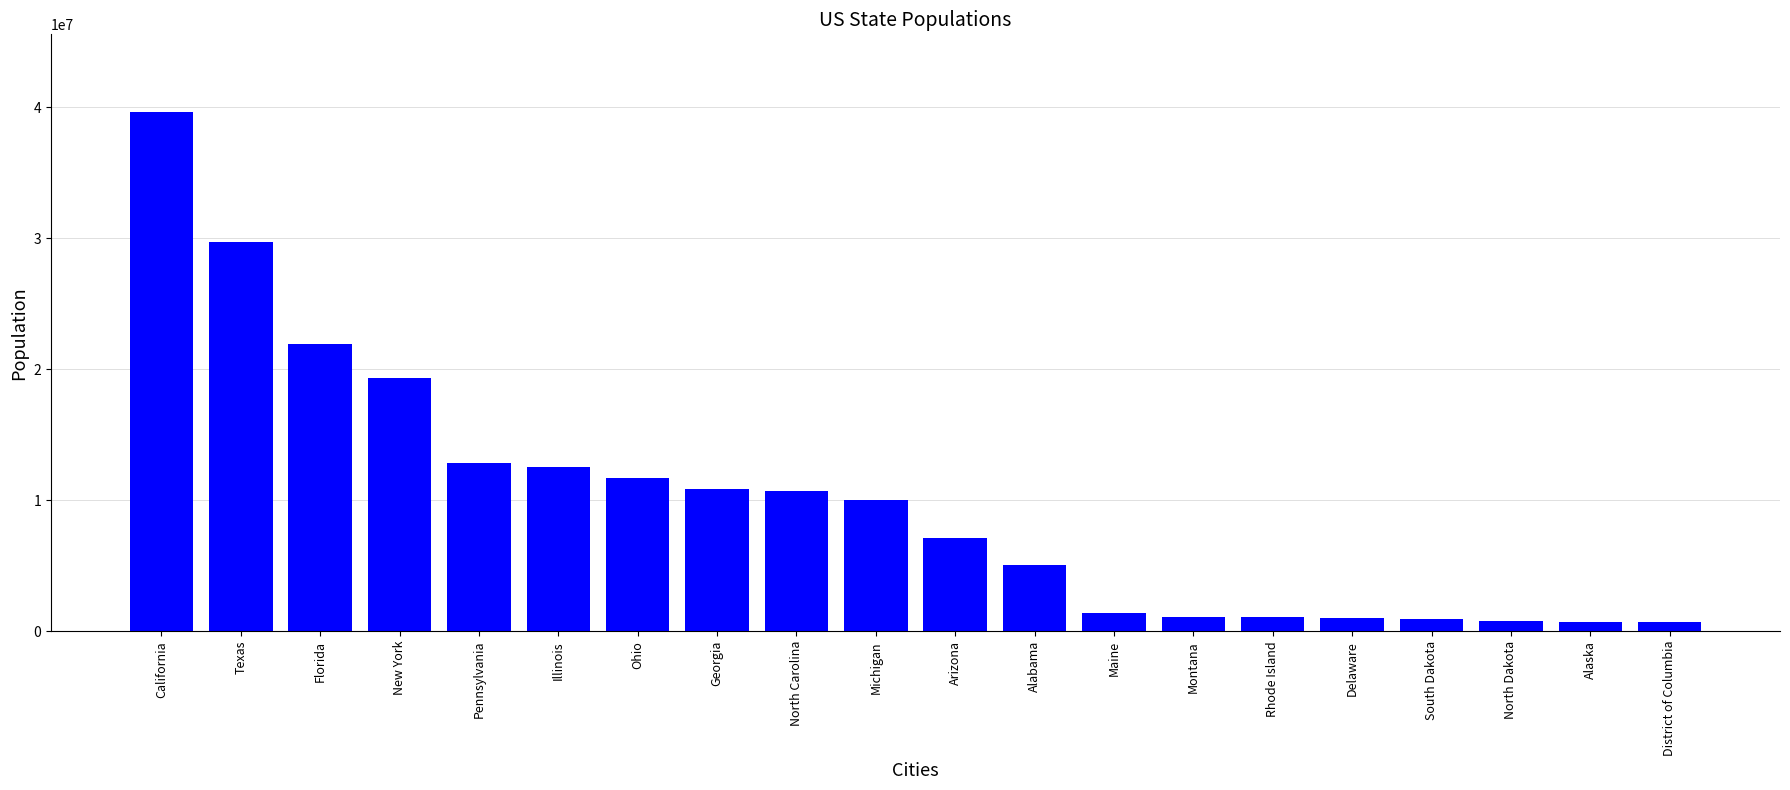

What is the difference between the maximum and minimum values?

38899340